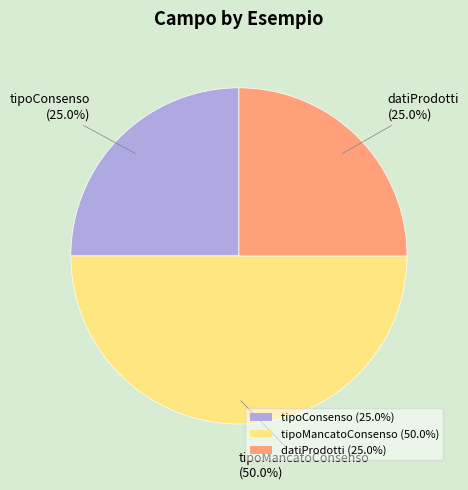

True or false: tipoMancatoConsenso accounts for 45% of the total.

False